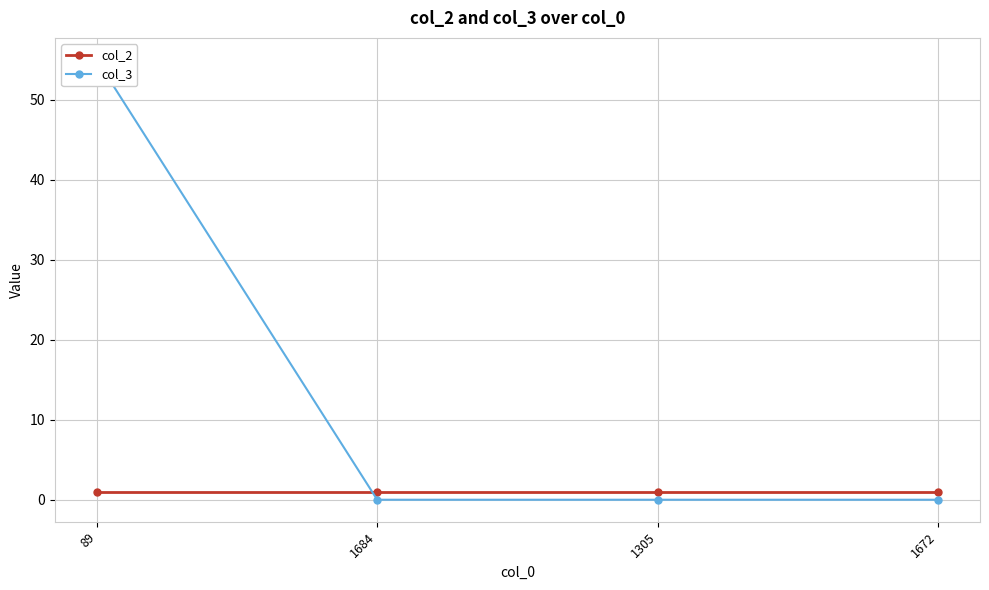

Count the col_3 values in the range 0 to 55.

4